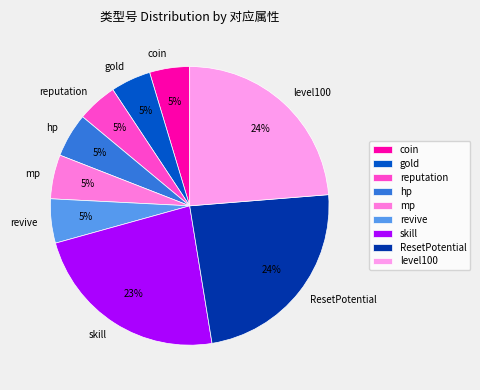

The skill slice represents 14% of the pie. True or false?

False